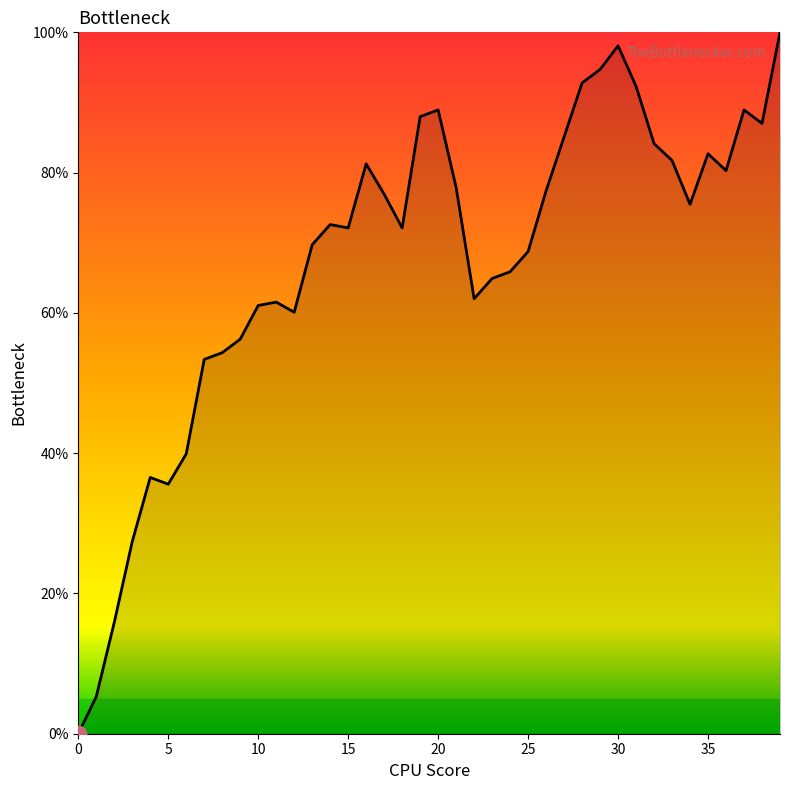

What is the maximum value shown in the chart?

100.0